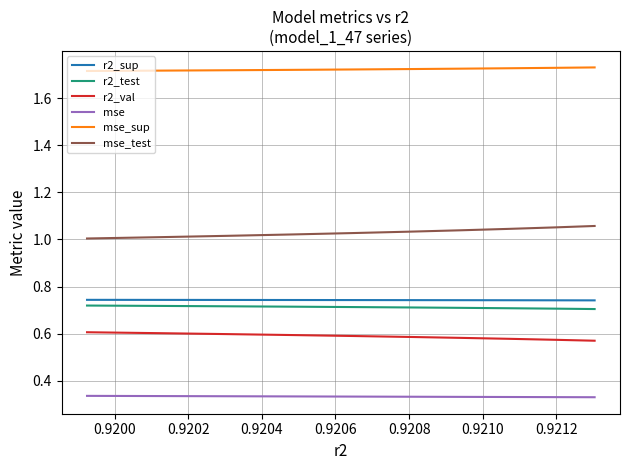

Which series has the largest total across all categories?

mse_sup